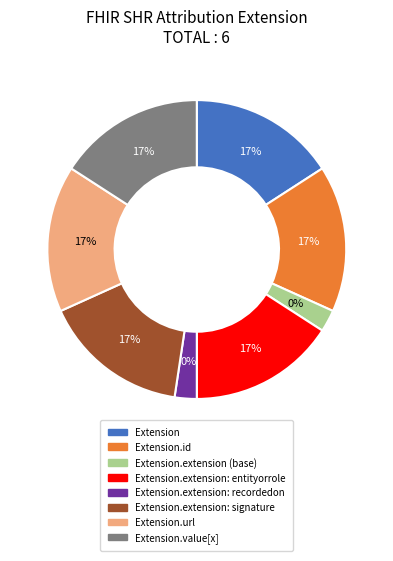

Is it true that Extension.extension: entityorrole is 17% of the pie?

True